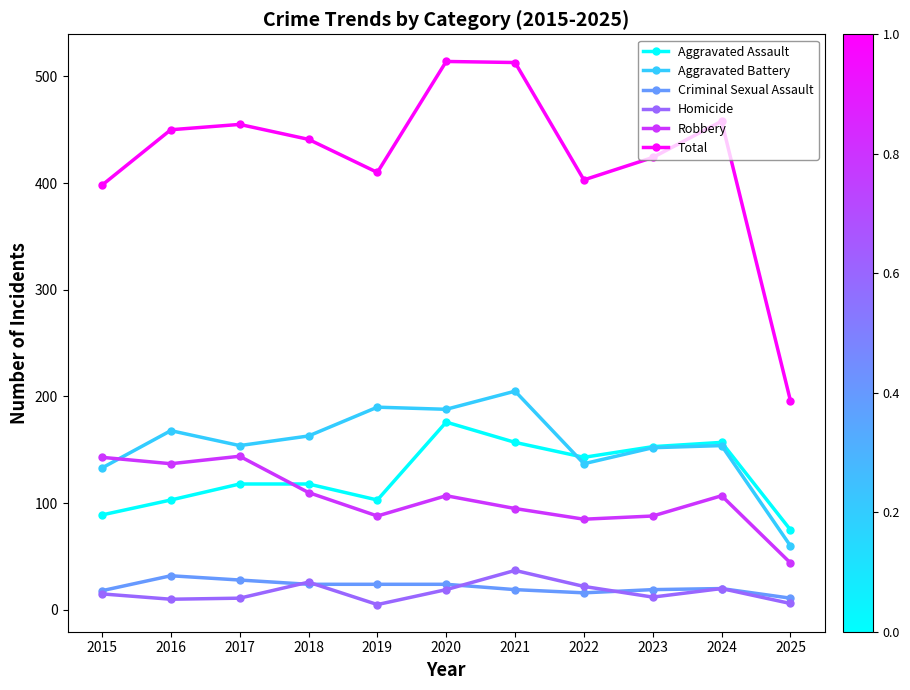

Which series has the largest range (max minus min)?

Total